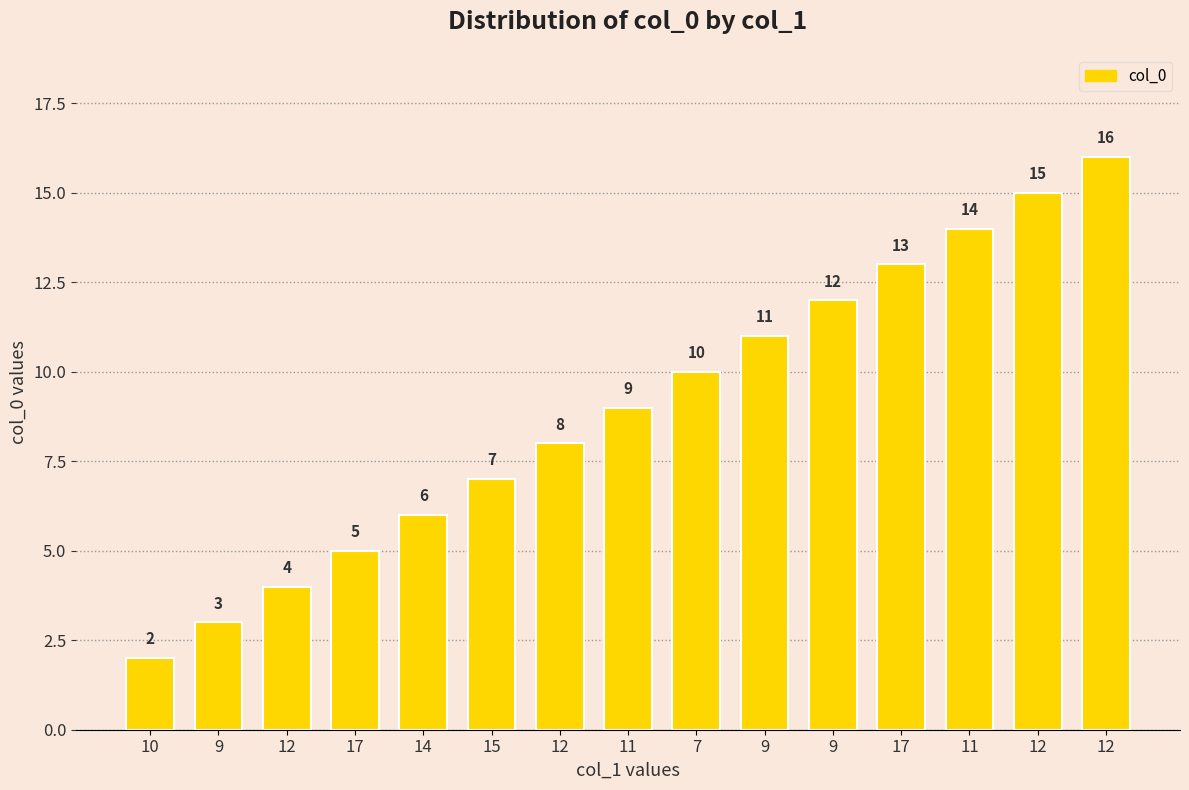

What is the greatest value displayed?

16